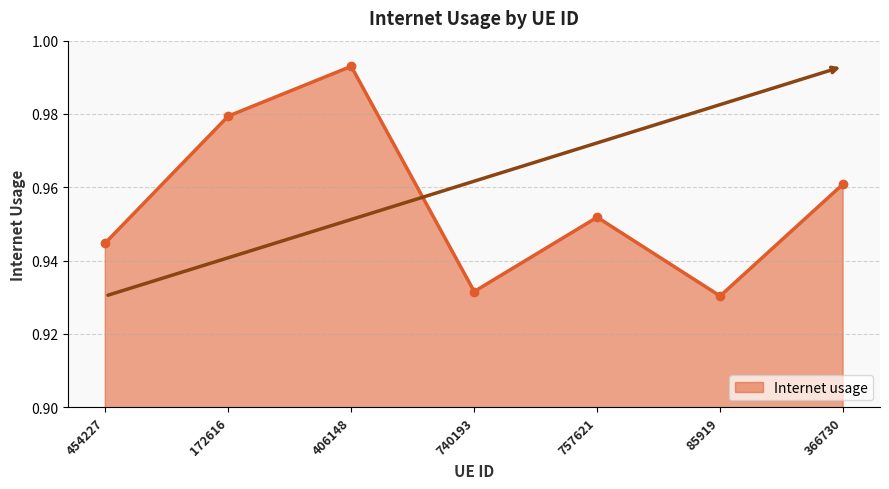

How many values are between 0 and 1?

7